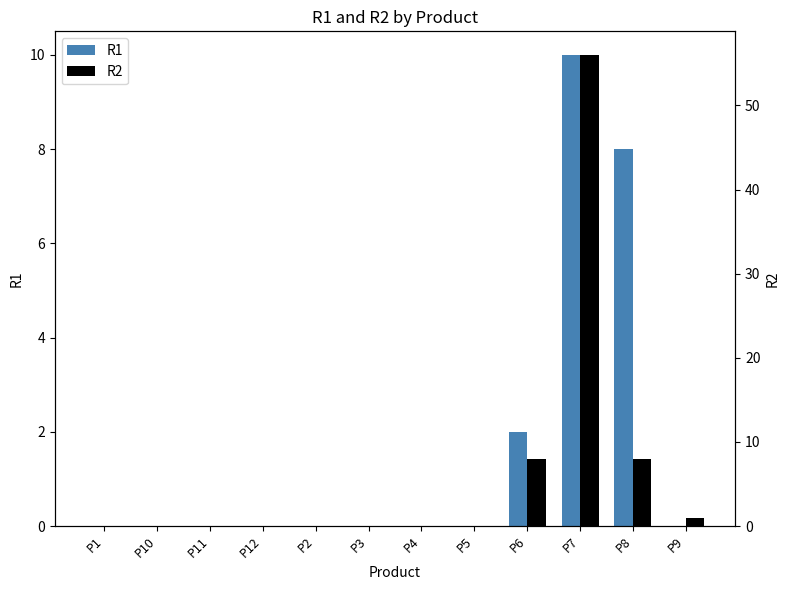

True or false: R1 has a value of 4 at P8.

False